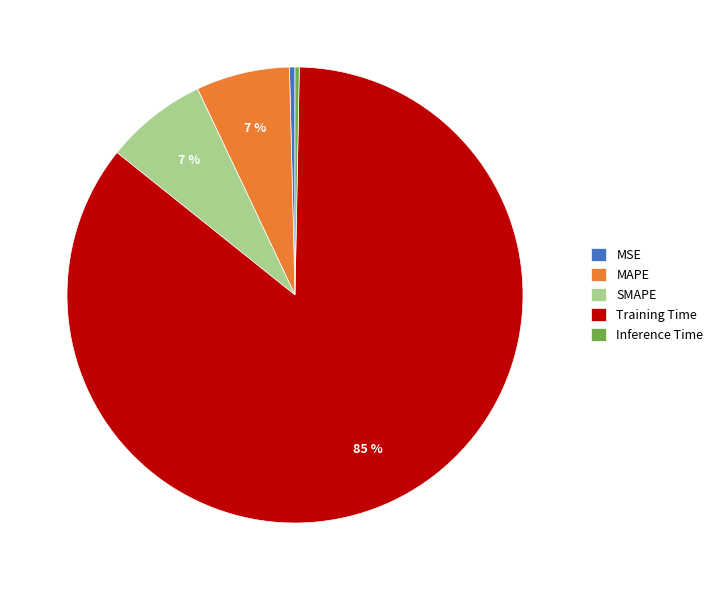

What percentage is the MAPE slice, to the nearest percent?

7%